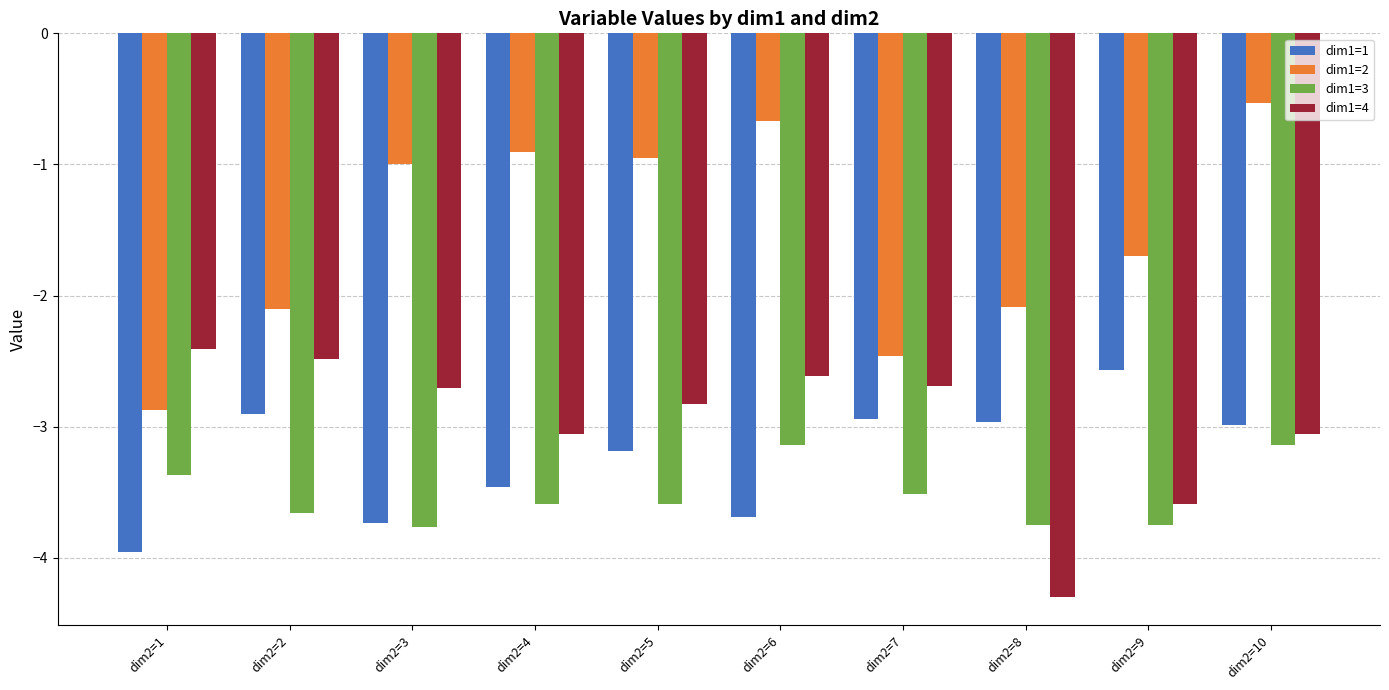

What is the difference between the maximum and minimum values in the dim1=3 series?

0.6